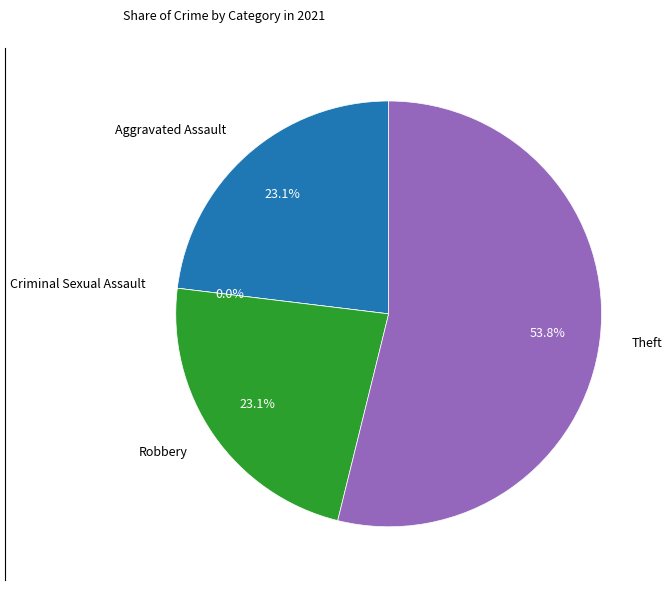

To the nearest percent, what is the difference between the Robbery and Criminal Sexual Assault slice percentages?

23%